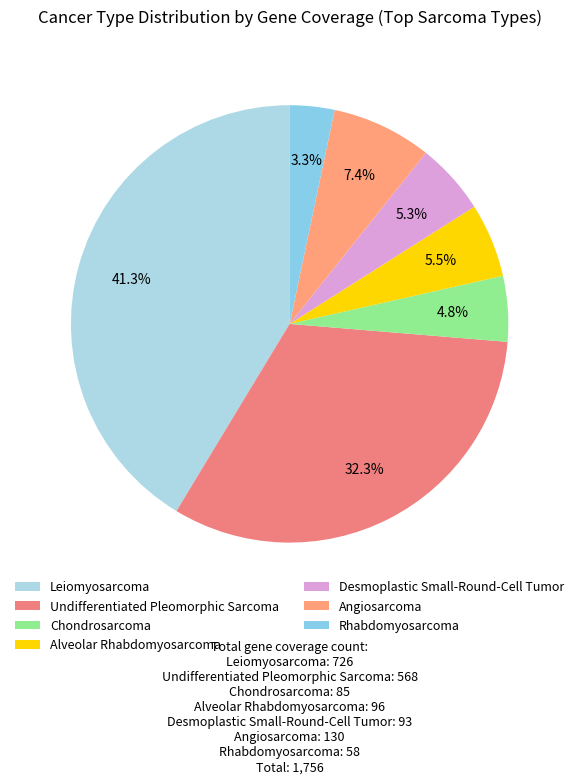

Does Desmoplastic Small-Round-Cell Tumor represent more than half of the total?

No